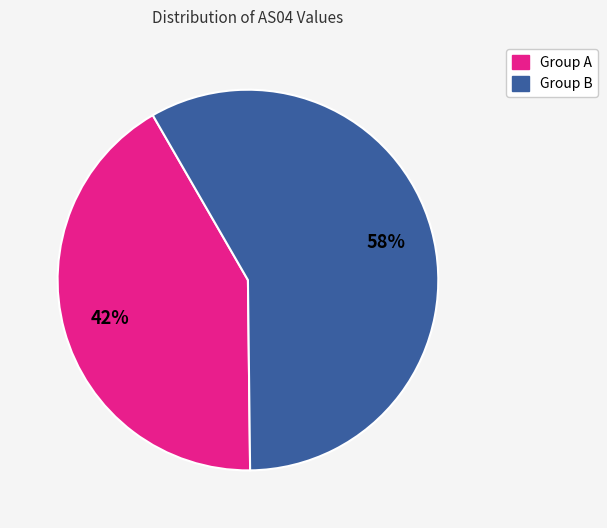

Is there any slice that represents more than half of the pie?

Yes